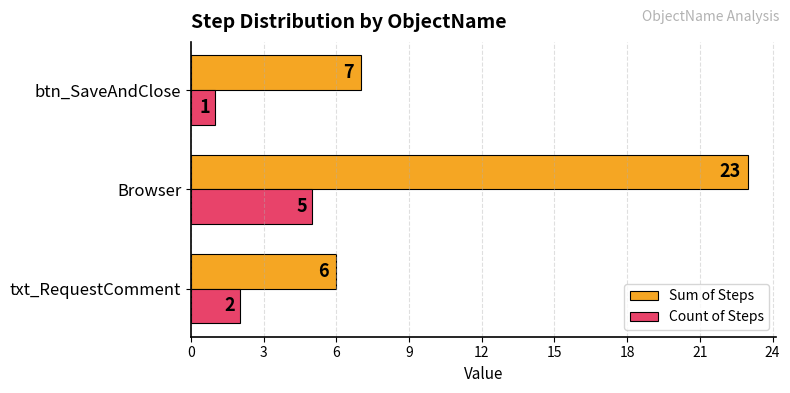

Rank the categories by Sum of Steps value from highest to lowest.

Browser, btn_SaveAndClose, txt_RequestComment